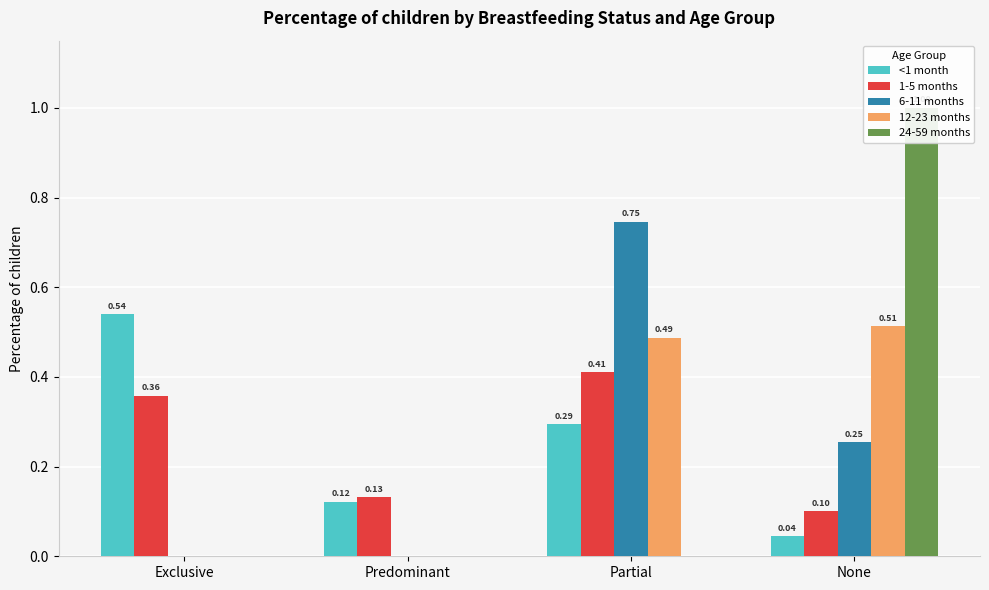

How many values in 12-23 months are above zero?

2